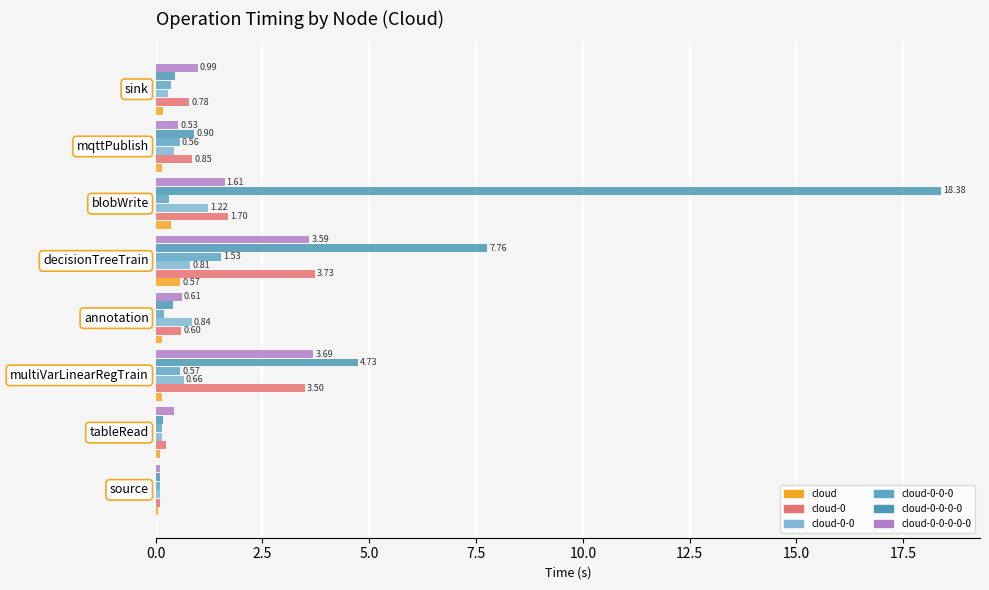

Count the number of data series in this chart.

6